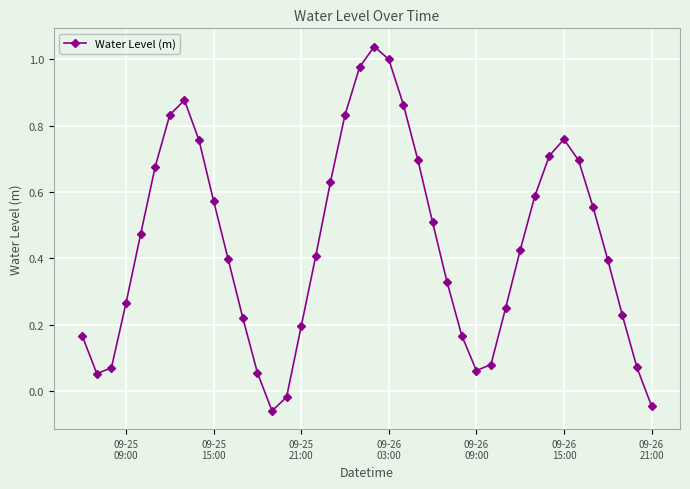

How many points are higher than both their immediate neighbors (excluding endpoints)?

3